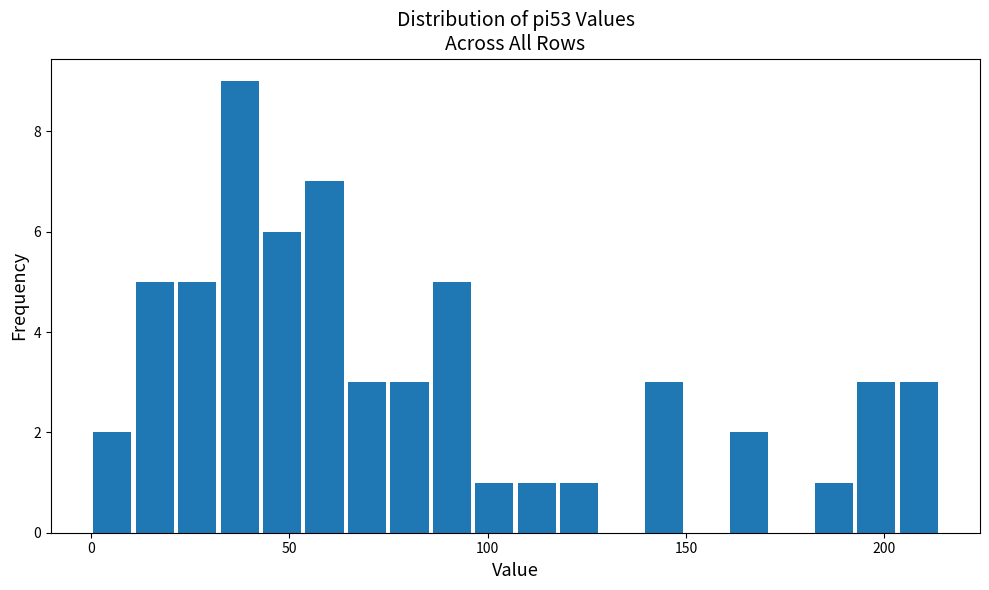

Read against the x-axis, roughly where is the centre of the tallest bar?

35